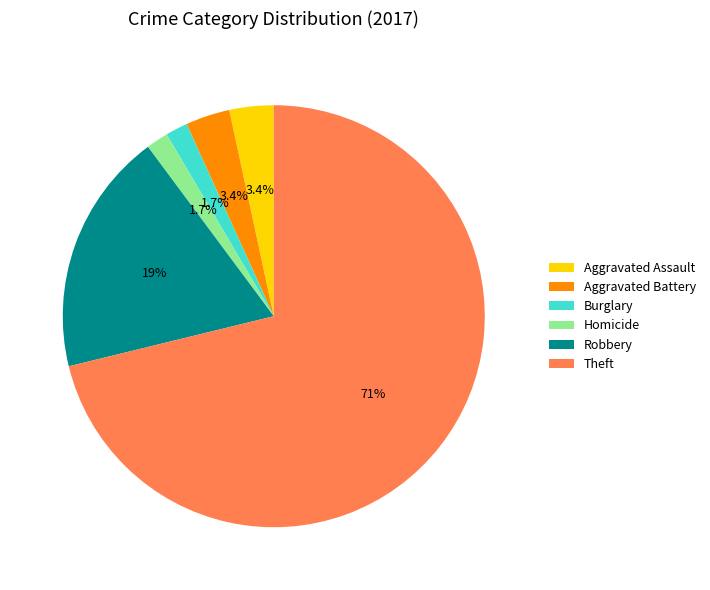

What is the majority slice?

Theft